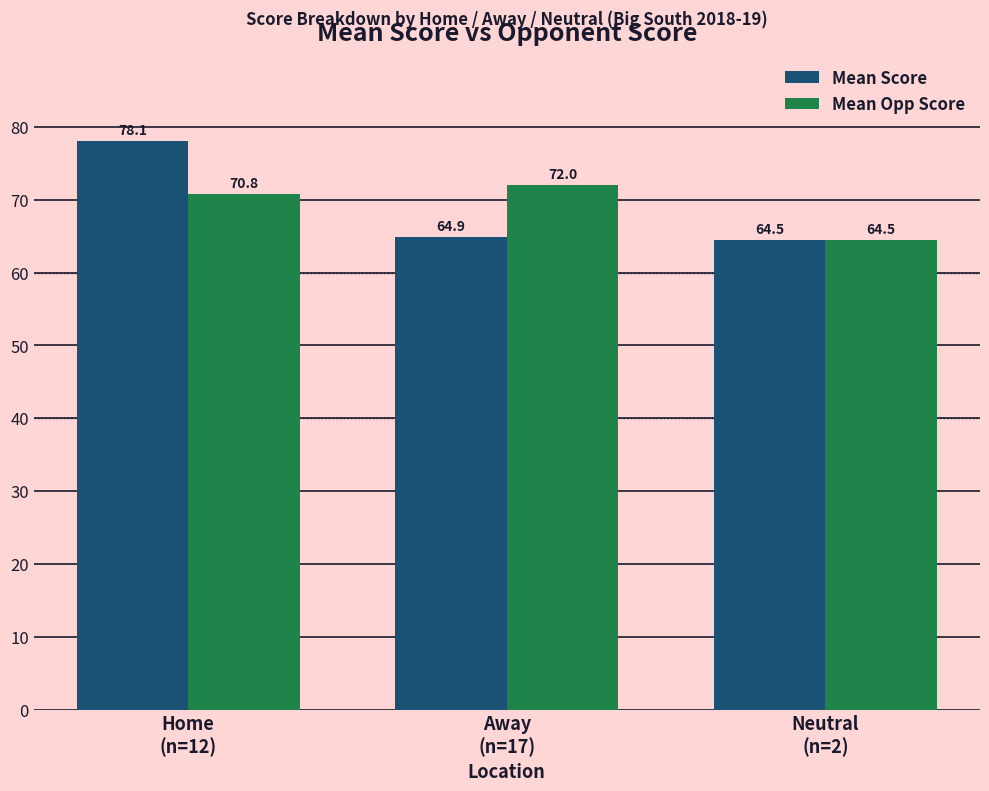

Reading left to right, transcribe all the data shown in this chart.

Mean Score: Home
(n=12)=78.1	Away
(n=17)=64.9	Neutral
(n=2)=64.5
Mean Opp Score: Home
(n=12)=70.8	Away
(n=17)=72.0	Neutral
(n=2)=64.5